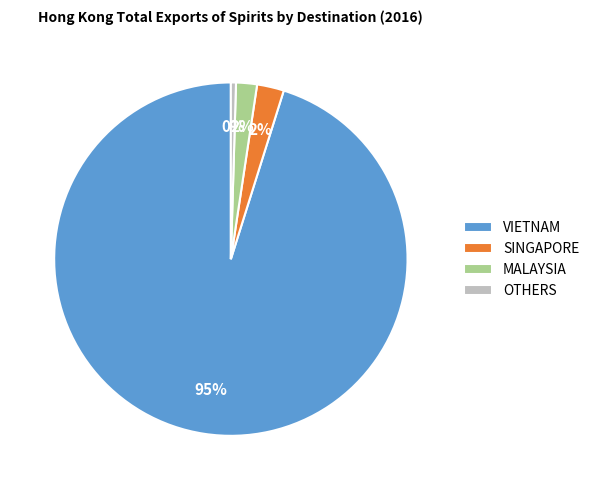

To the nearest percent, what is the combined percentage of MALAYSIA and OTHERS?

2%